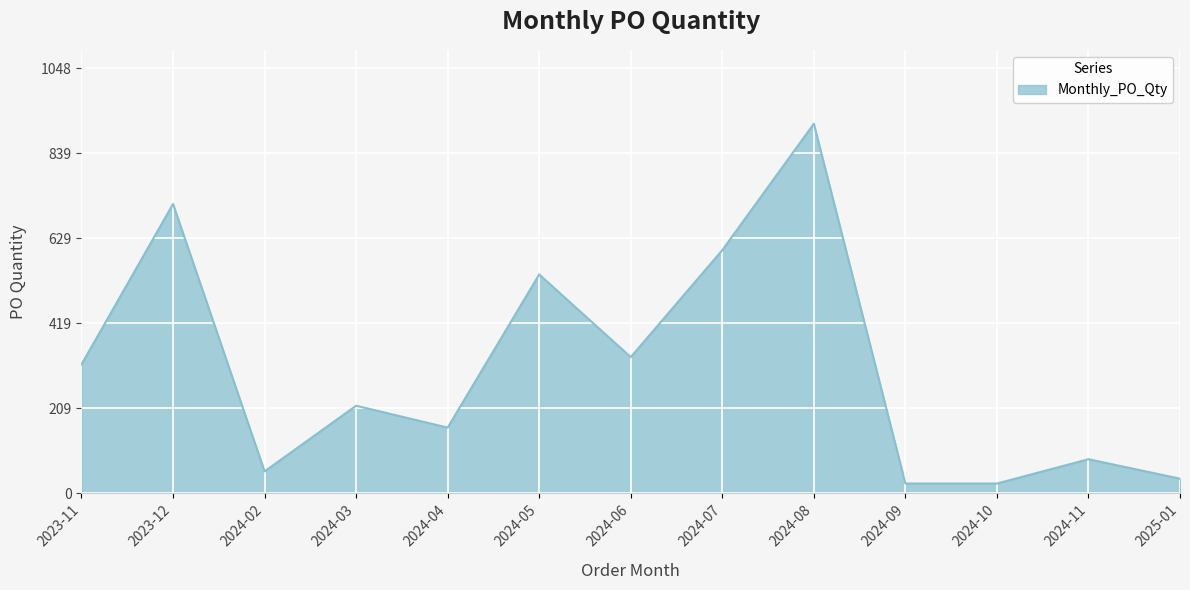

Reading right to left, transcribe all the data shown in this chart.

36	84	24	24	912	600	336	540	162	216	54	714	318